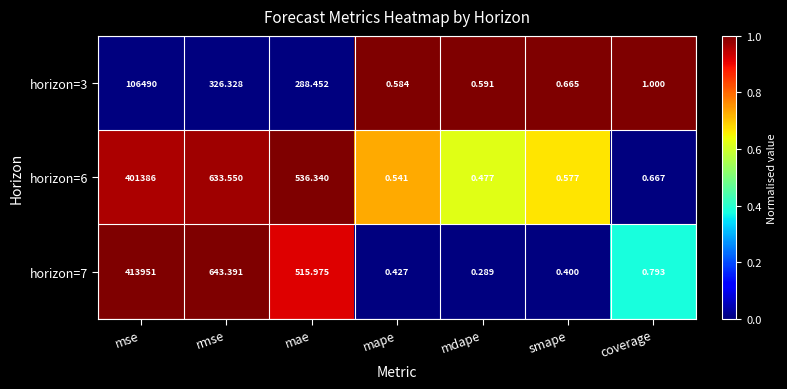

Rank the categories by horizon=3 value from highest to lowest.

mse, rmse, mae, coverage, smape, mdape, mape